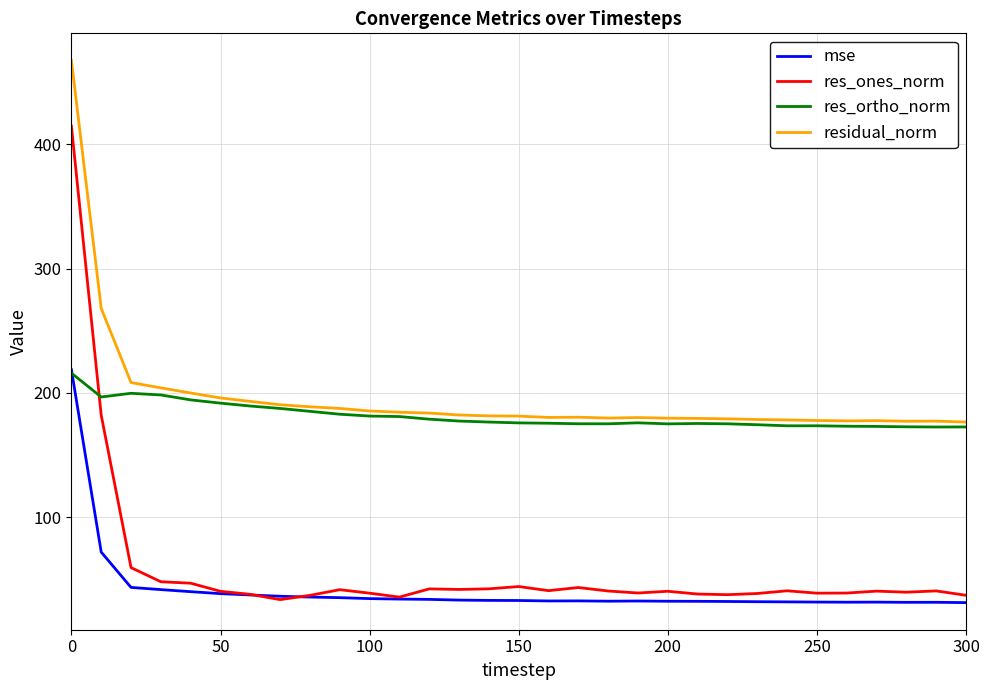

Which series has the largest range (max minus min)?

res_ones_norm